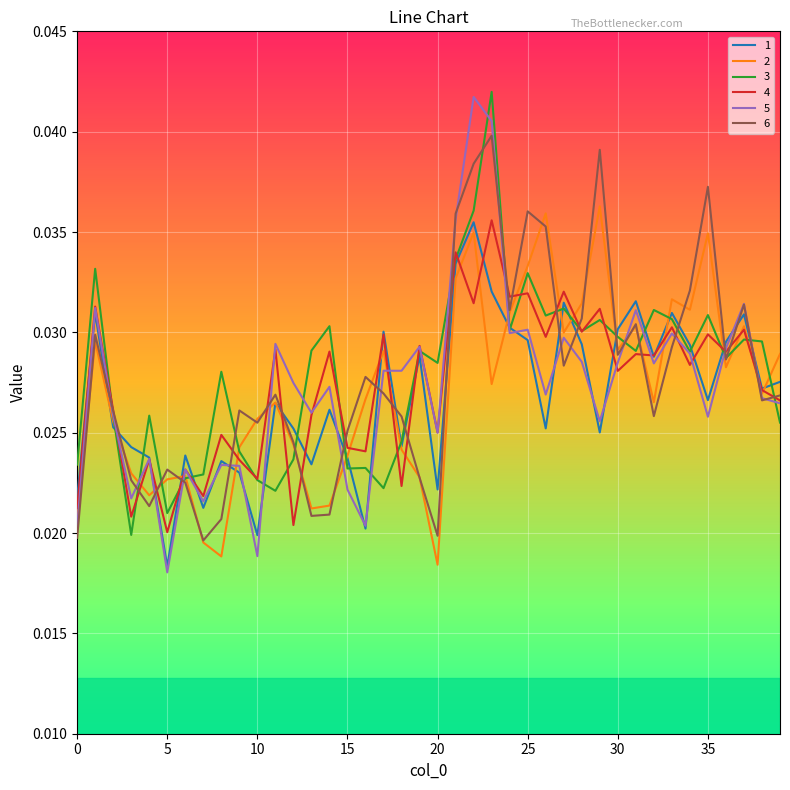

Which series has the widest spread of values?

5